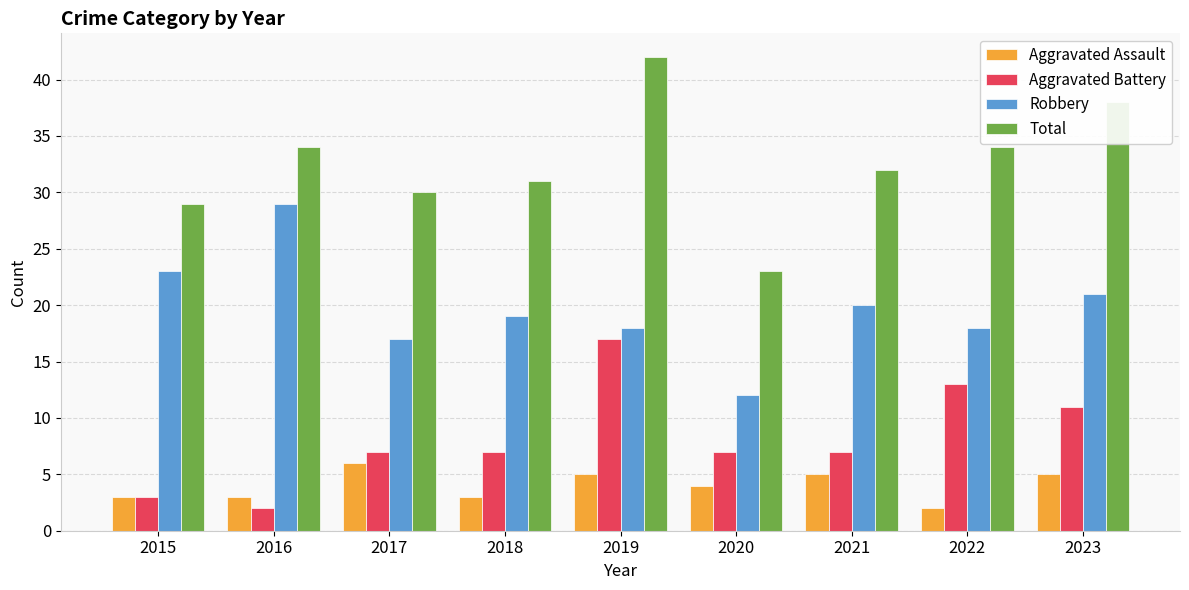

How many groups of bars are there?

9